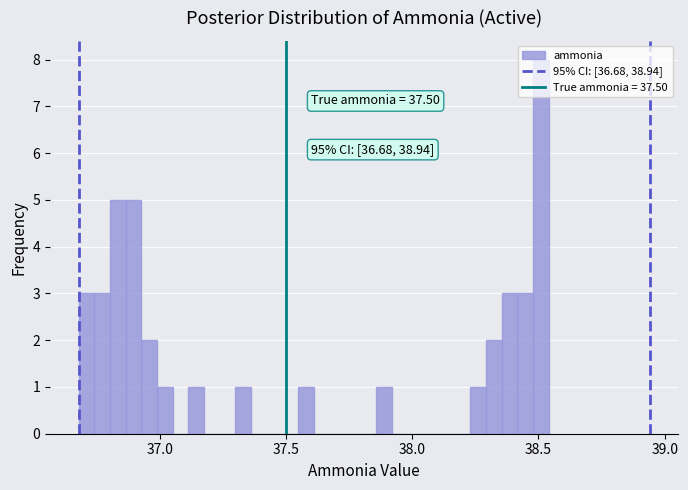

Around what value on the x-axis is the tallest bar? Give the approximate position of its centre, as read against the axis.

38.50